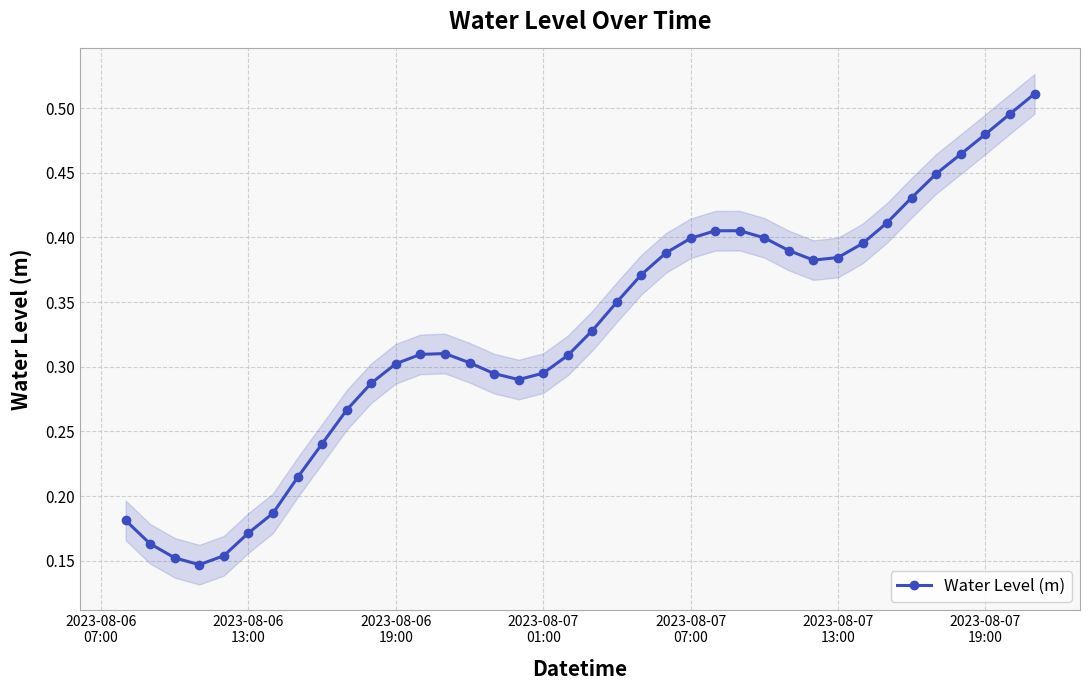

How many Water Level (m) values are between 0 and 1?

38